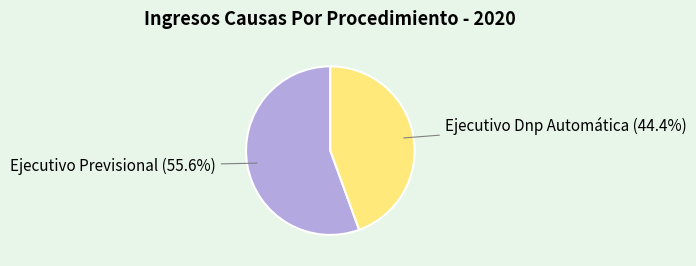

To the nearest percent, what is the difference between the largest and smallest slice percentages?

11%